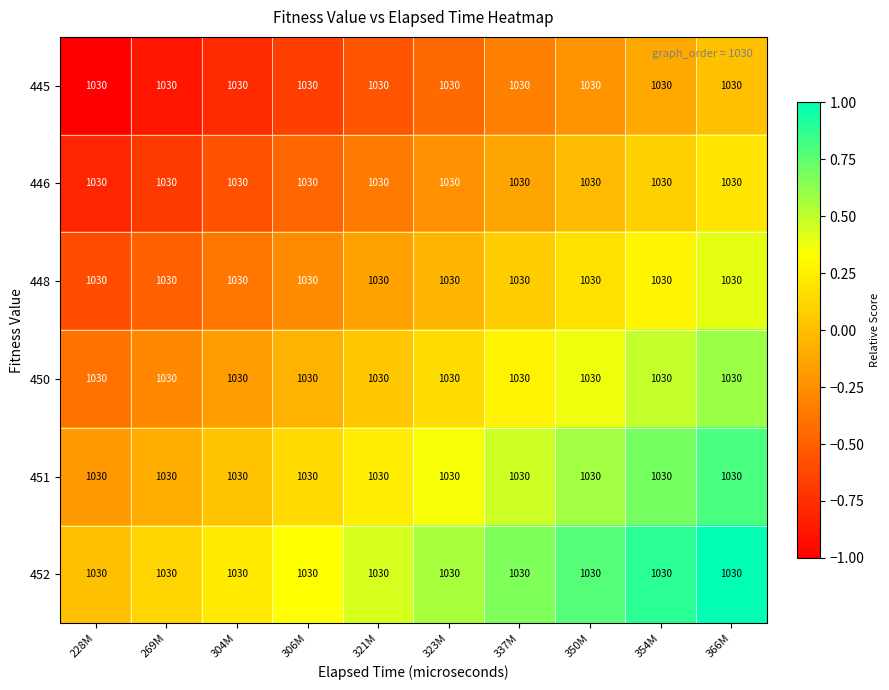

Reading left to right, extract all data points from this chart.

445: 228M=1030.0	269M=1030.0	304M=1030.0	306M=1030.0	321M=1030.0	323M=1030.0	337M=1030.0	350M=1030.0	354M=1030.0	366M=1030.0
446: 228M=1030.0	269M=1030.0	304M=1030.0	306M=1030.0	321M=1030.0	323M=1030.0	337M=1030.0	350M=1030.0	354M=1030.0	366M=1030.0
448: 228M=1030.0	269M=1030.0	304M=1030.0	306M=1030.0	321M=1030.0	323M=1030.0	337M=1030.0	350M=1030.0	354M=1030.0	366M=1030.0
450: 228M=1030.0	269M=1030.0	304M=1030.0	306M=1030.0	321M=1030.0	323M=1030.0	337M=1030.0	350M=1030.0	354M=1030.0	366M=1030.0
451: 228M=1030.0	269M=1030.0	304M=1030.0	306M=1030.0	321M=1030.0	323M=1030.0	337M=1030.0	350M=1030.0	354M=1030.0	366M=1030.0
452: 228M=1030.0	269M=1030.0	304M=1030.0	306M=1030.0	321M=1030.0	323M=1030.0	337M=1030.0	350M=1030.0	354M=1030.0	366M=1030.0